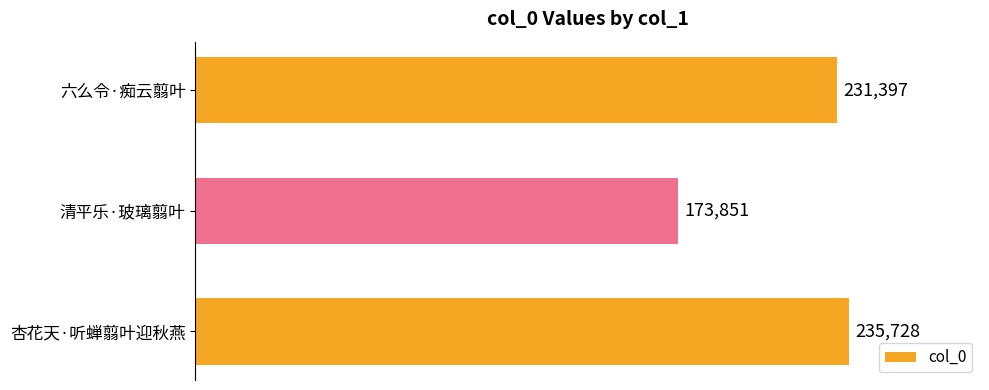

How many distinct data groups are displayed?

1